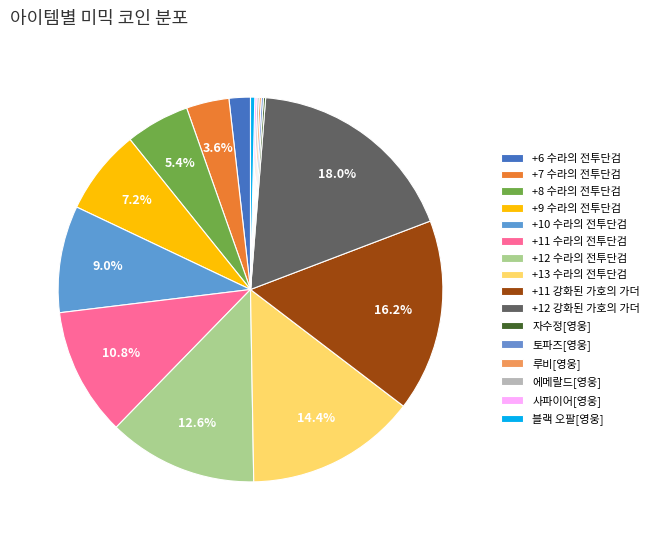

To the nearest percent, what is the average slice percentage?

6%